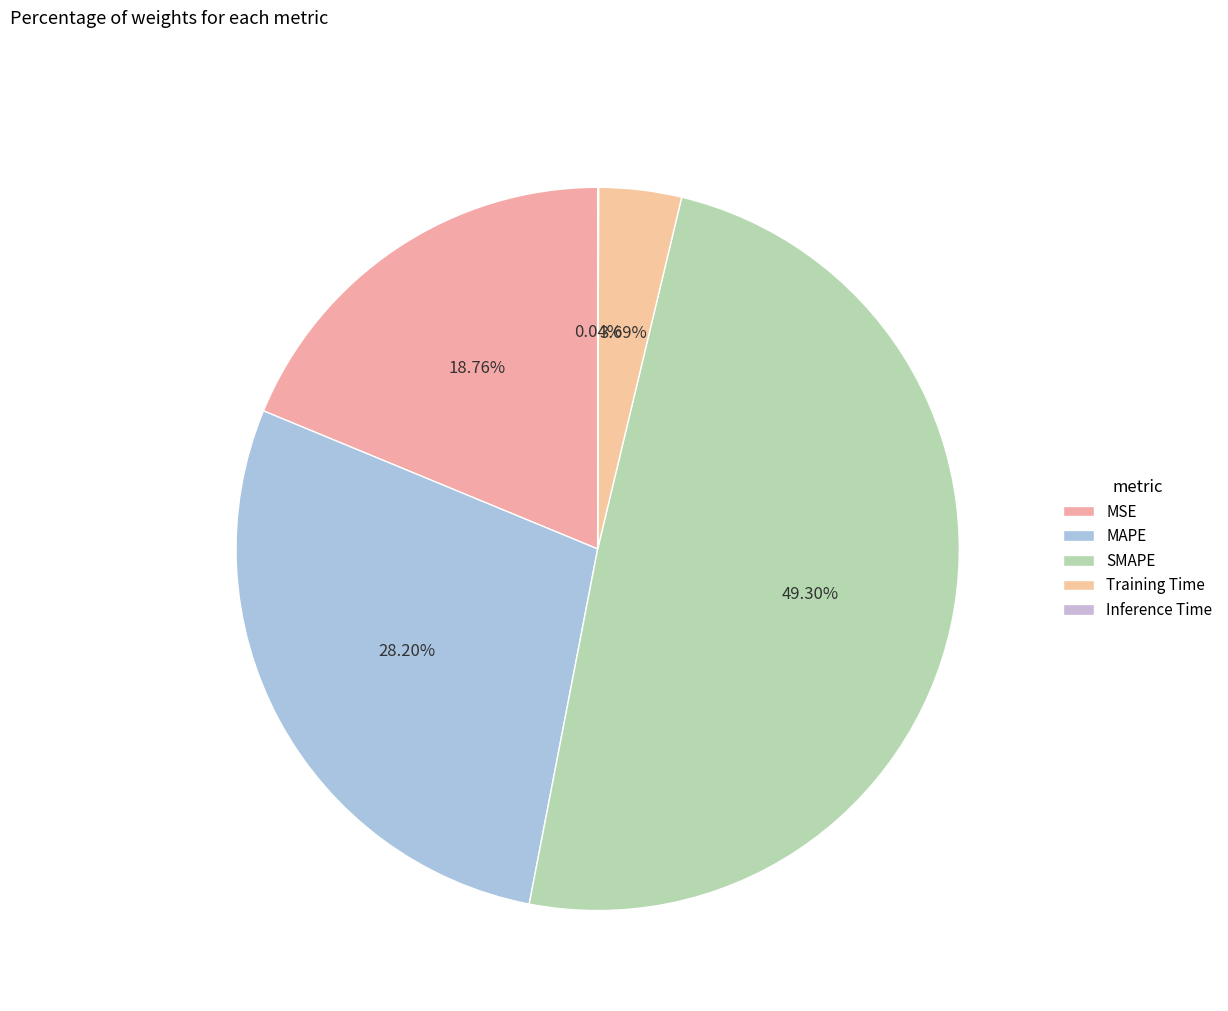

What is the total percentage of MAPE and MSE?

47.0%